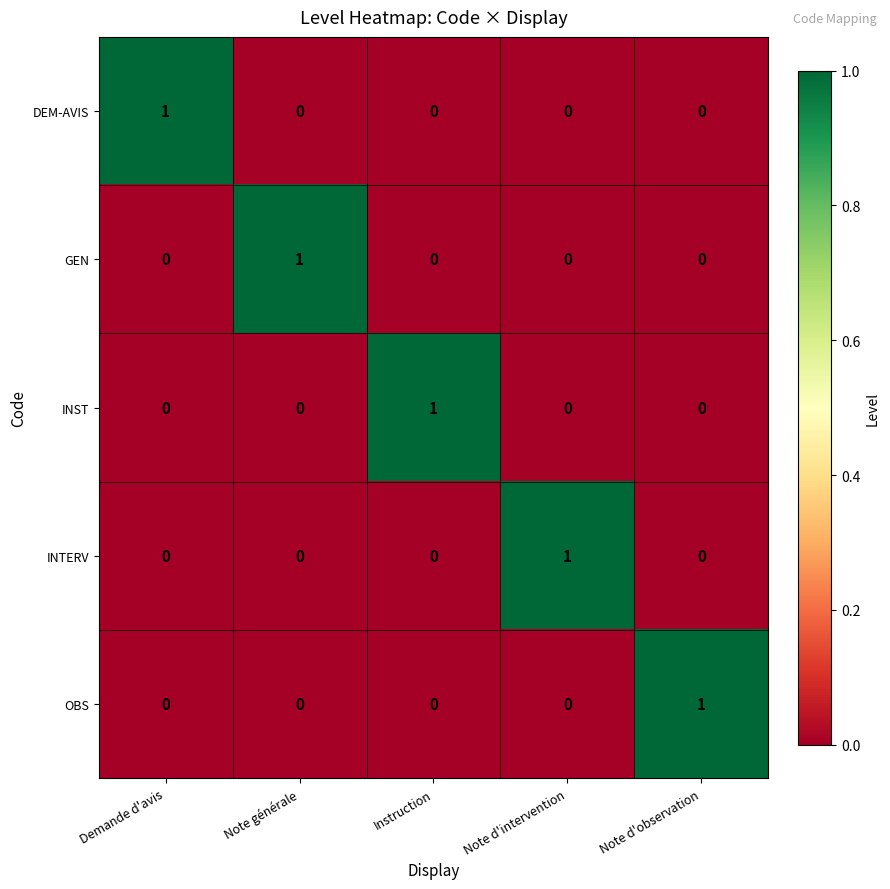

At which label does GEN reach its peak?

Note générale